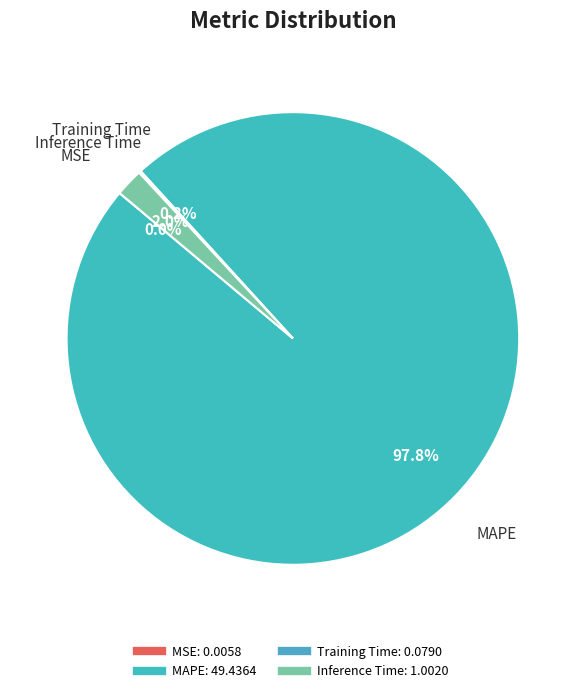

What percentage is NOT represented by MAPE?

2.2%